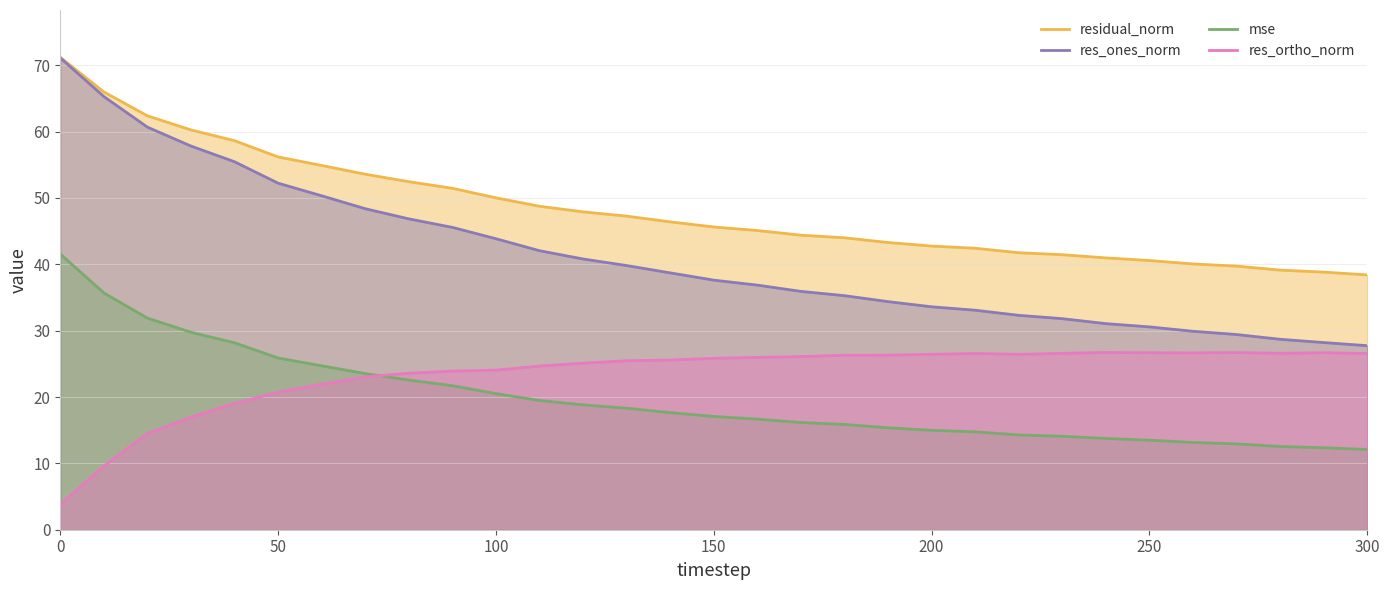

What is the greatest value displayed?

71.2